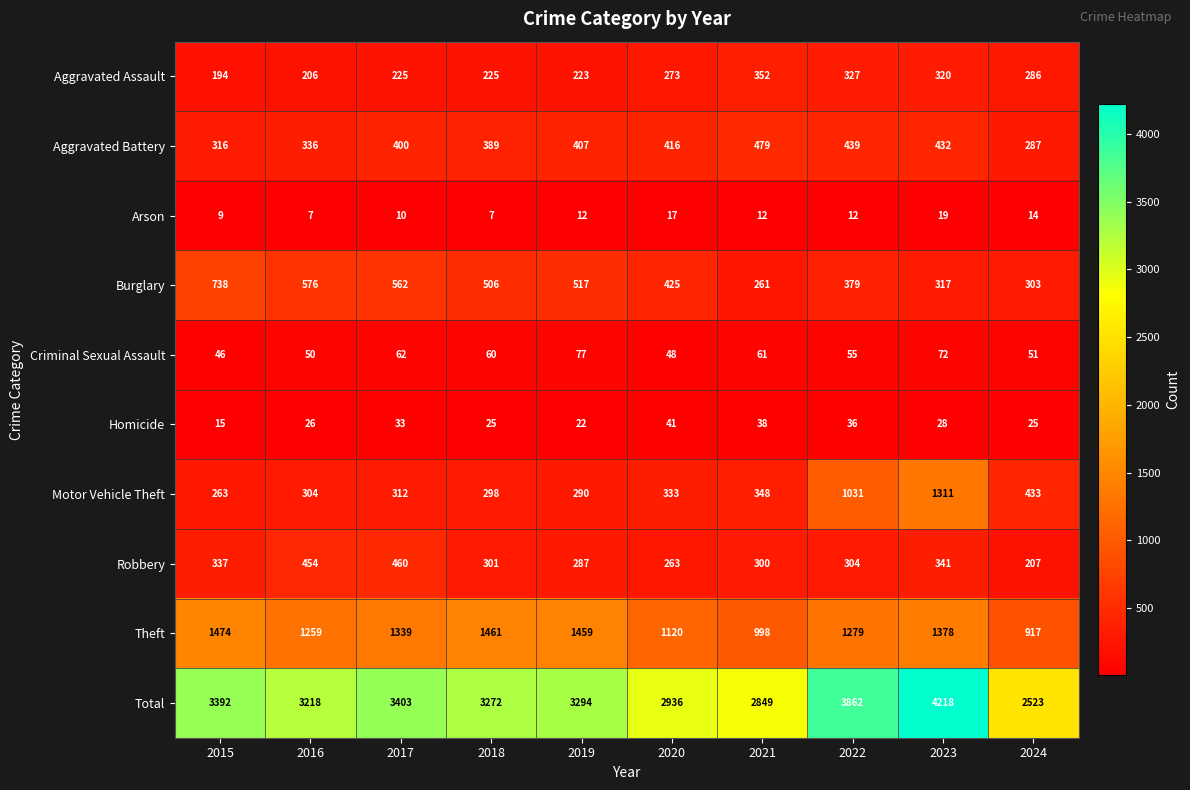

At 2018, list the series in order from smallest to largest.

Arson, Homicide, Criminal Sexual Assault, Aggravated Assault, Motor Vehicle Theft, Robbery, Aggravated Battery, Burglary, Theft, Total